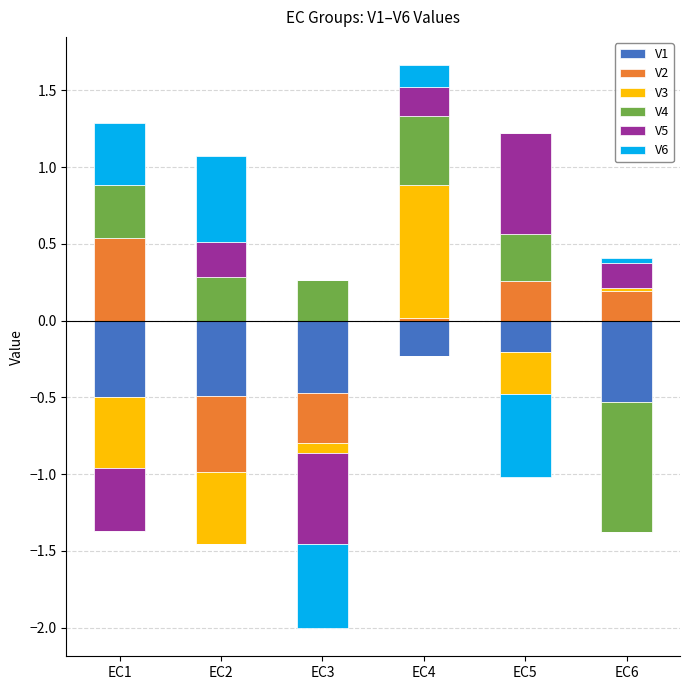

Rank the series by their maximum value, from highest to lowest.

V3, V5, V6, V2, V4, V1